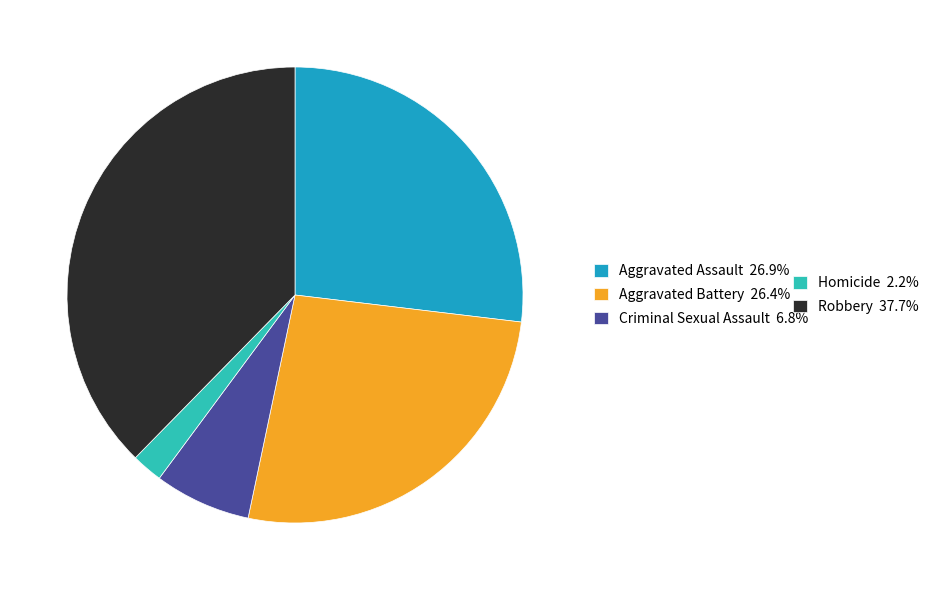

How many slices are in this pie chart?

5